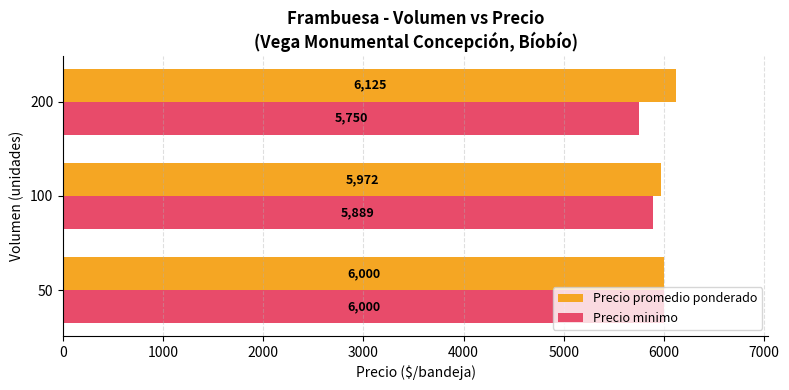

Rank the categories by Precio promedio ponderado value from highest to lowest.

200, 50, 100